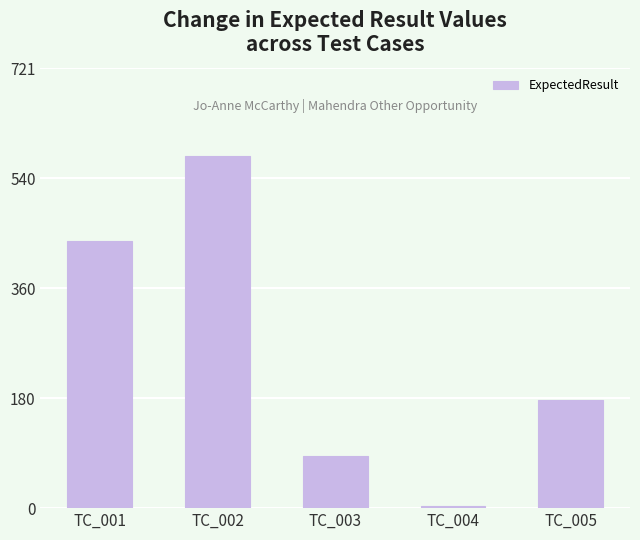

List the labels in order of value, smallest first.

TC_004, TC_003, TC_005, TC_001, TC_002